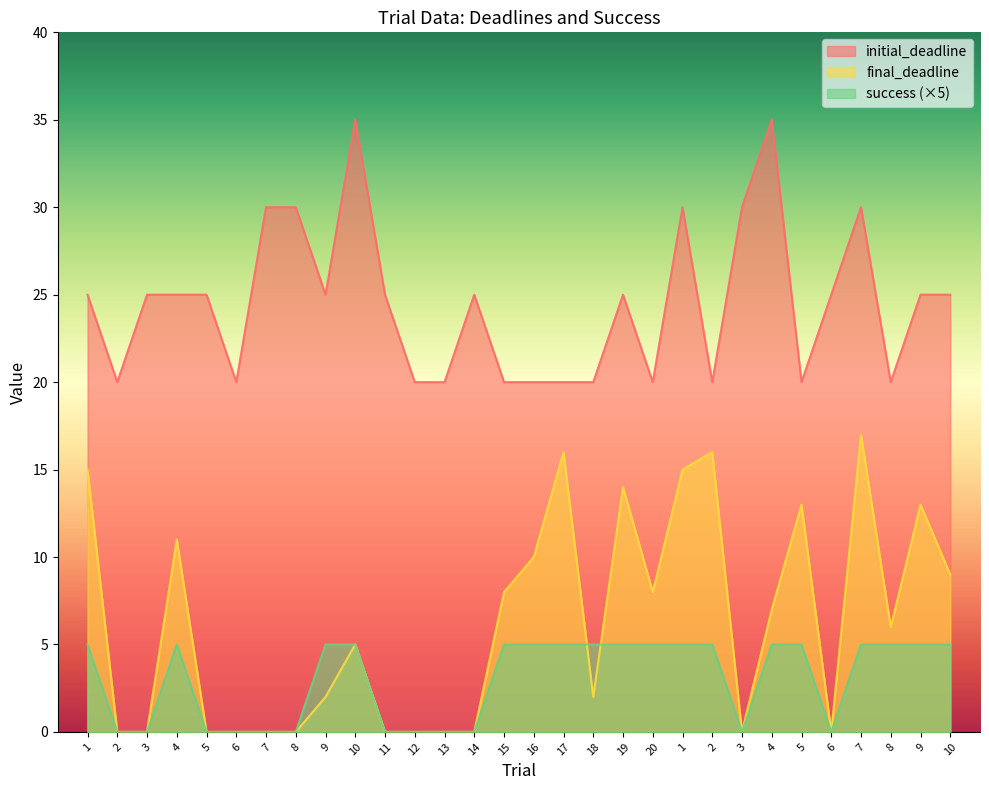

True or false: success has more than 2 points higher than both neighbors.

False